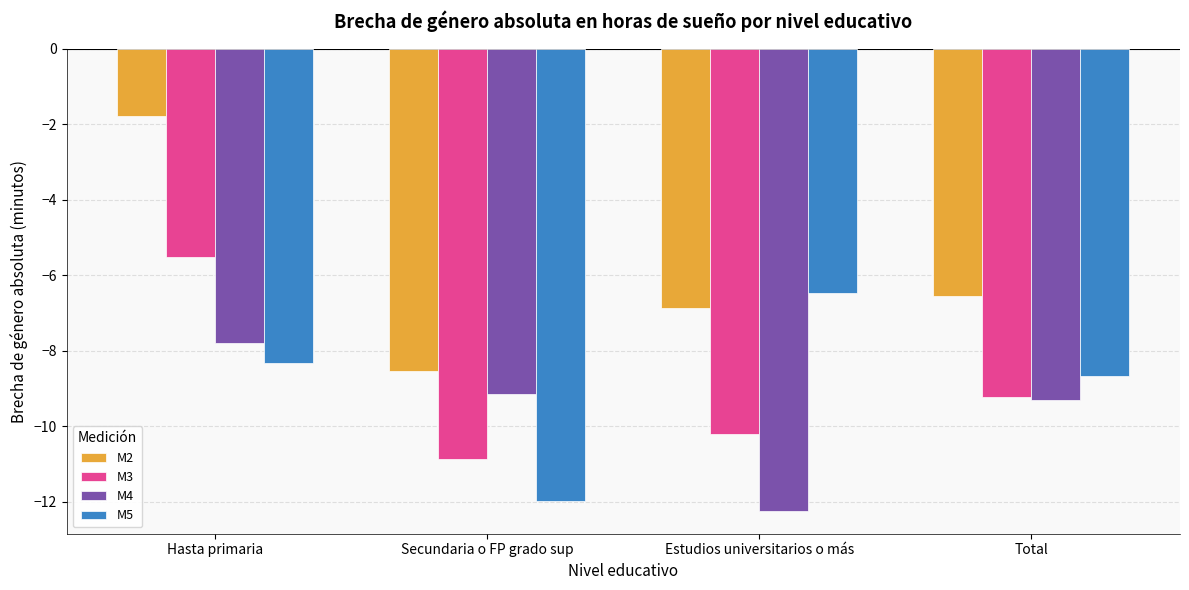

True or false: M4 has a value of -9.1 at Secundaria o FP grado sup.

True